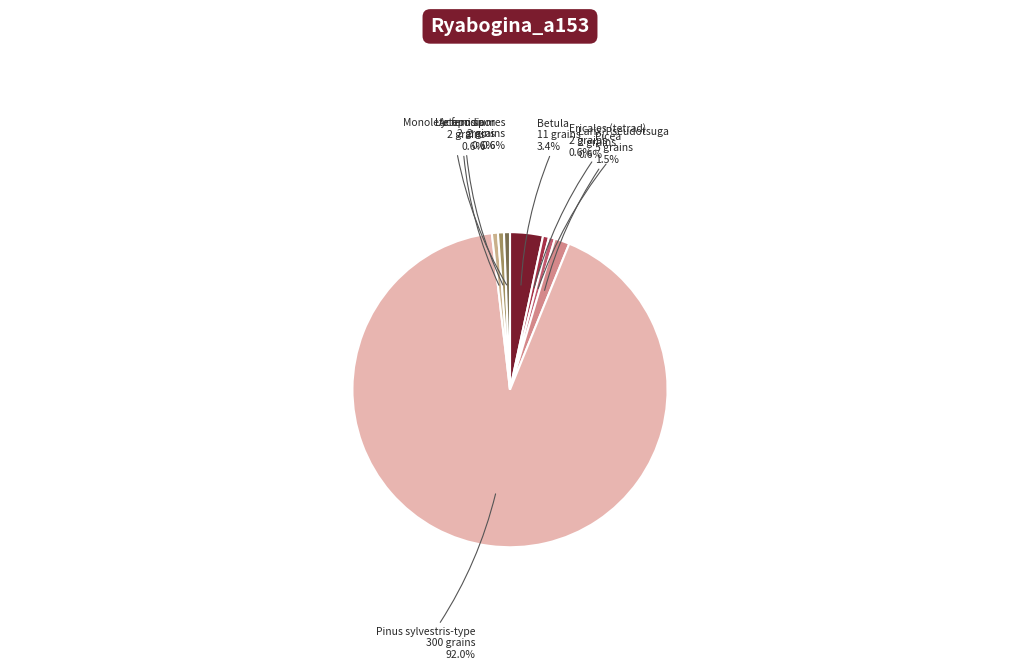

Is there a majority slice in this chart?

Yes